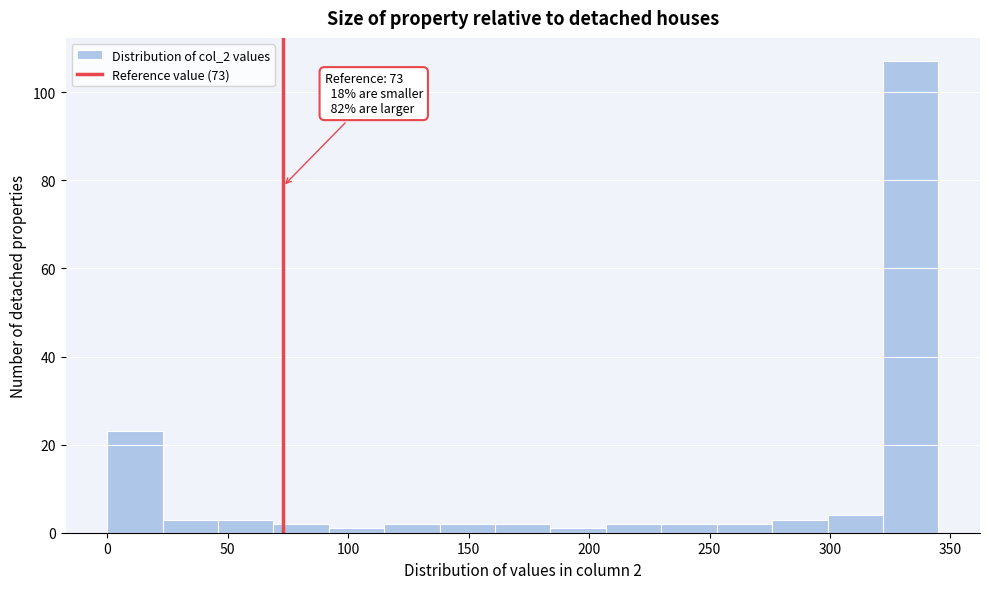

Which range on the x-axis has the tallest bar?

322 to 345